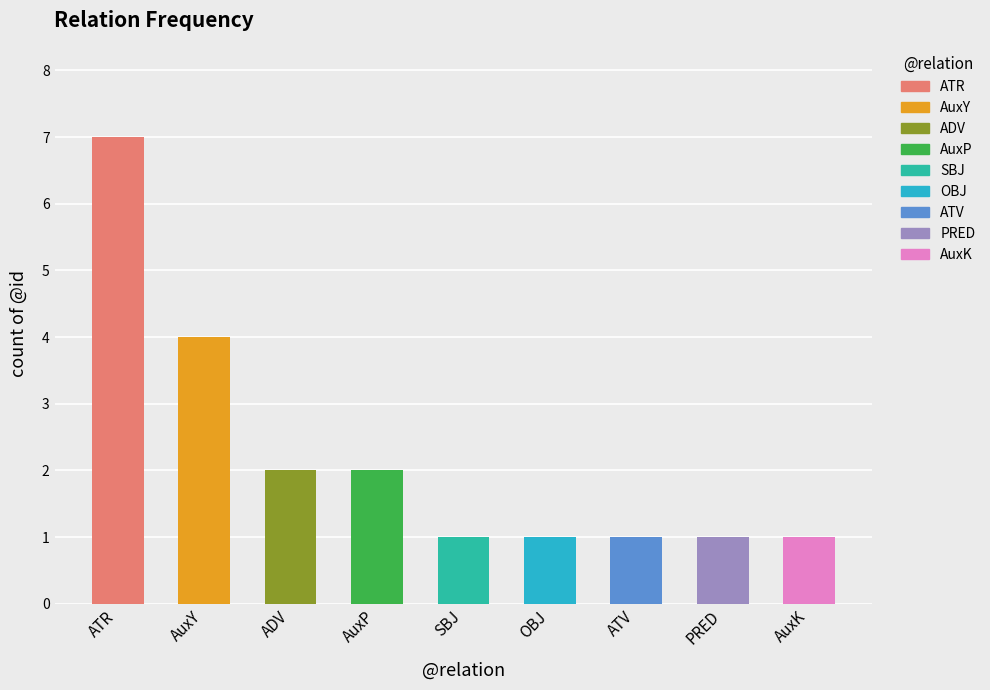

Which label corresponds to the smallest value in the chart?

SBJ